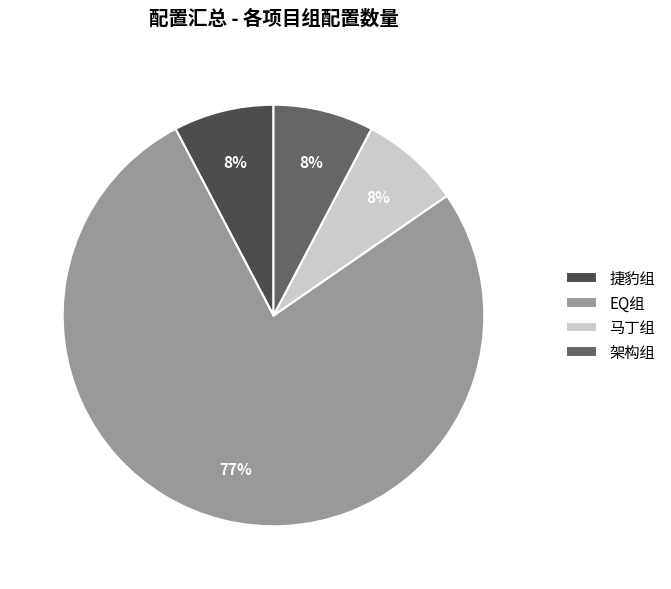

Do 马丁组 and EQ组 together represent more than half of the pie?

Yes